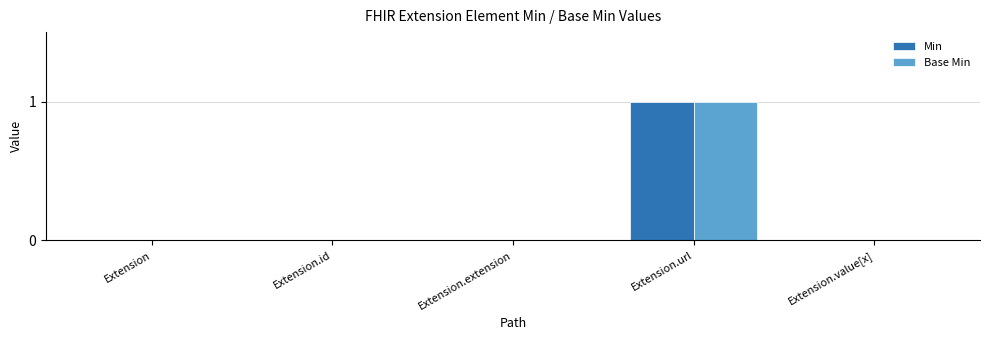

Reading left to right, what are all the values shown in this chart?

Min: Extension=0	Extension.id=0	Extension.extension=0	Extension.url=1	Extension.value[x]=0
Base Min: Extension=0	Extension.id=0	Extension.extension=0	Extension.url=1	Extension.value[x]=0